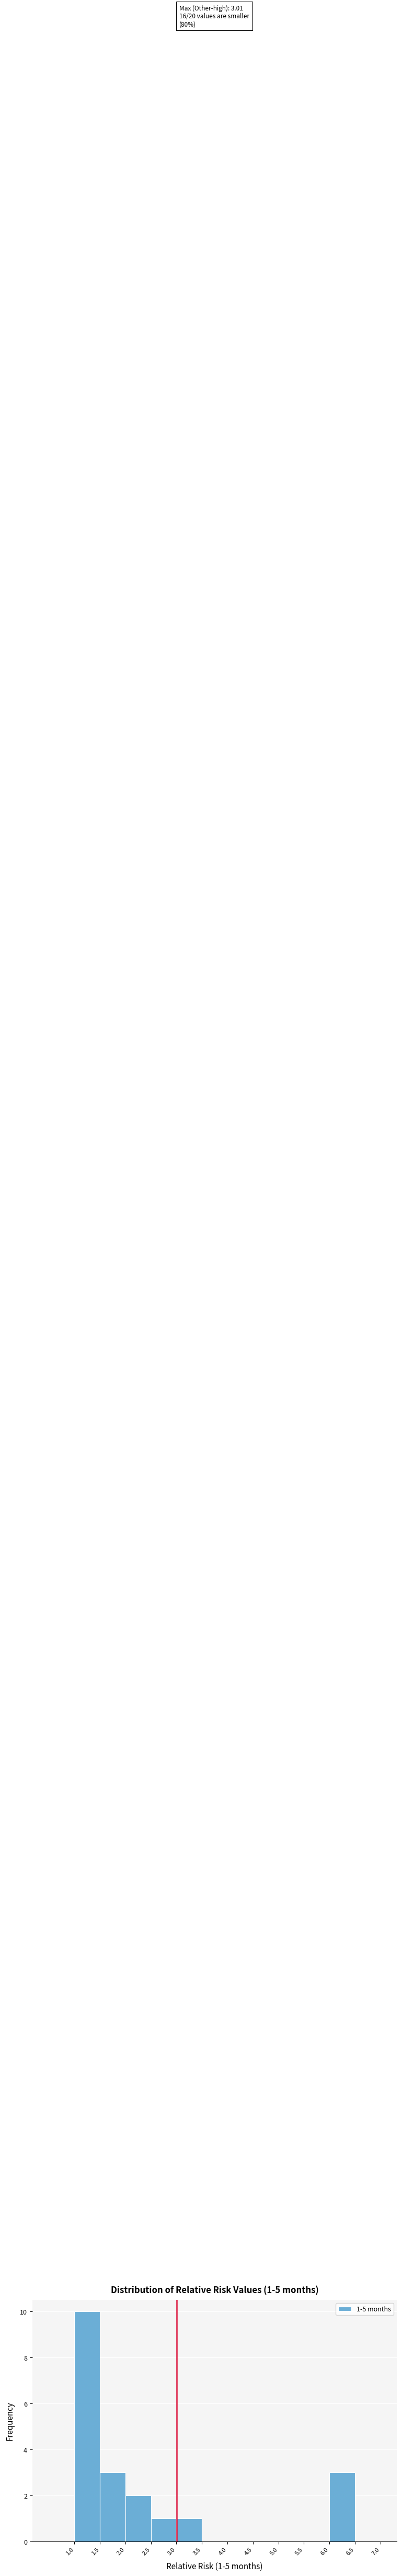

Which range on the x-axis has the tallest bar?

1.0 to 1.5